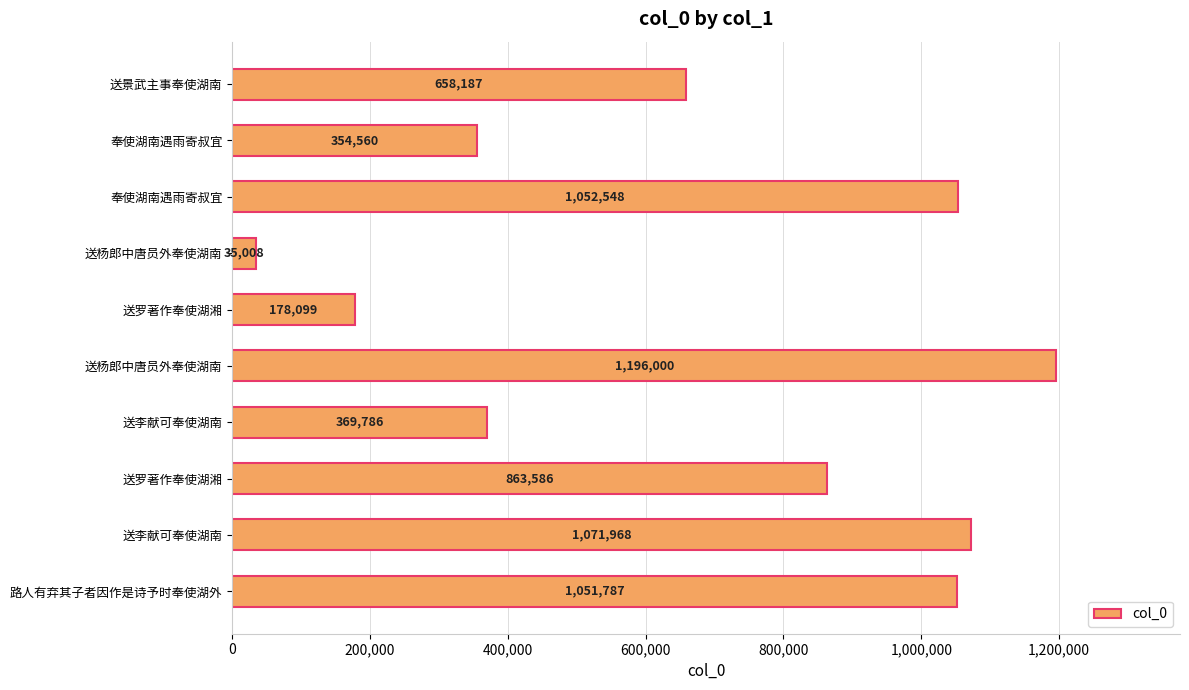

Are the bars horizontal?

Yes